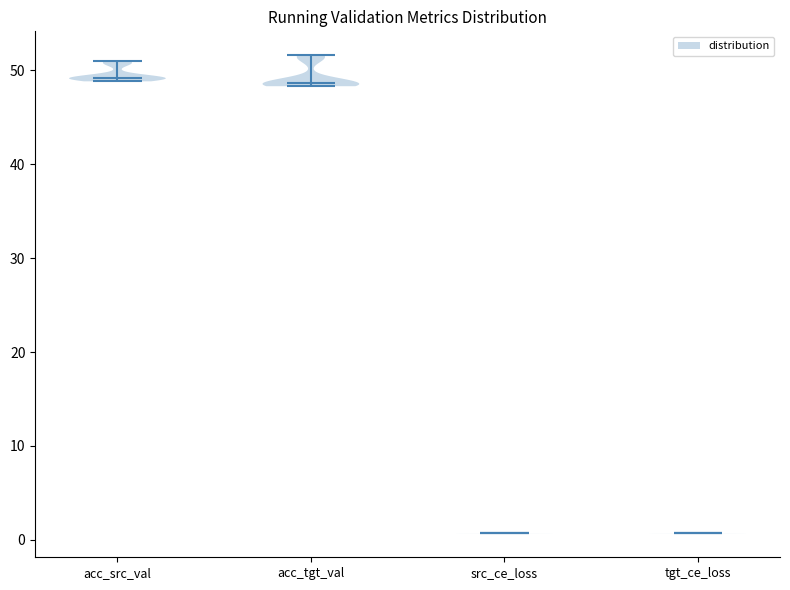

Reading left to right, read every violin against the y-axis: where its median line is, and the lowest and highest points it reaches. The values are not printed on the chart, so give them approximately, as read against the axis.

acc_src_val: median line 49, lowest point 49, highest point 51
acc_tgt_val: median line 49, lowest point 48, highest point 52
src_ce_loss: median line 1, lowest point 1, highest point 1
tgt_ce_loss: median line 1, lowest point 1, highest point 1